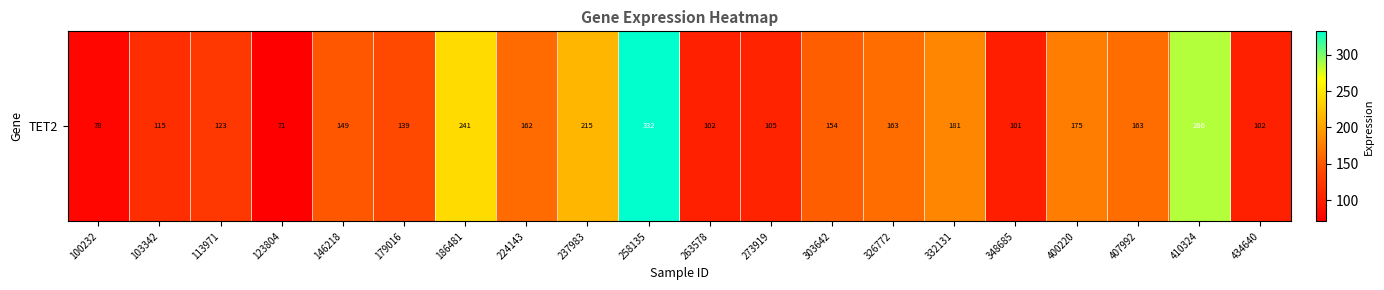

What is the minimum value shown in the chart?

70.8